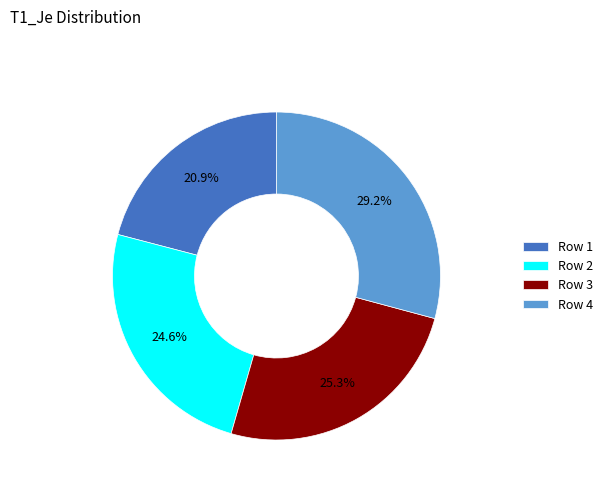

Does Row 2 account for over 50% of the chart?

No